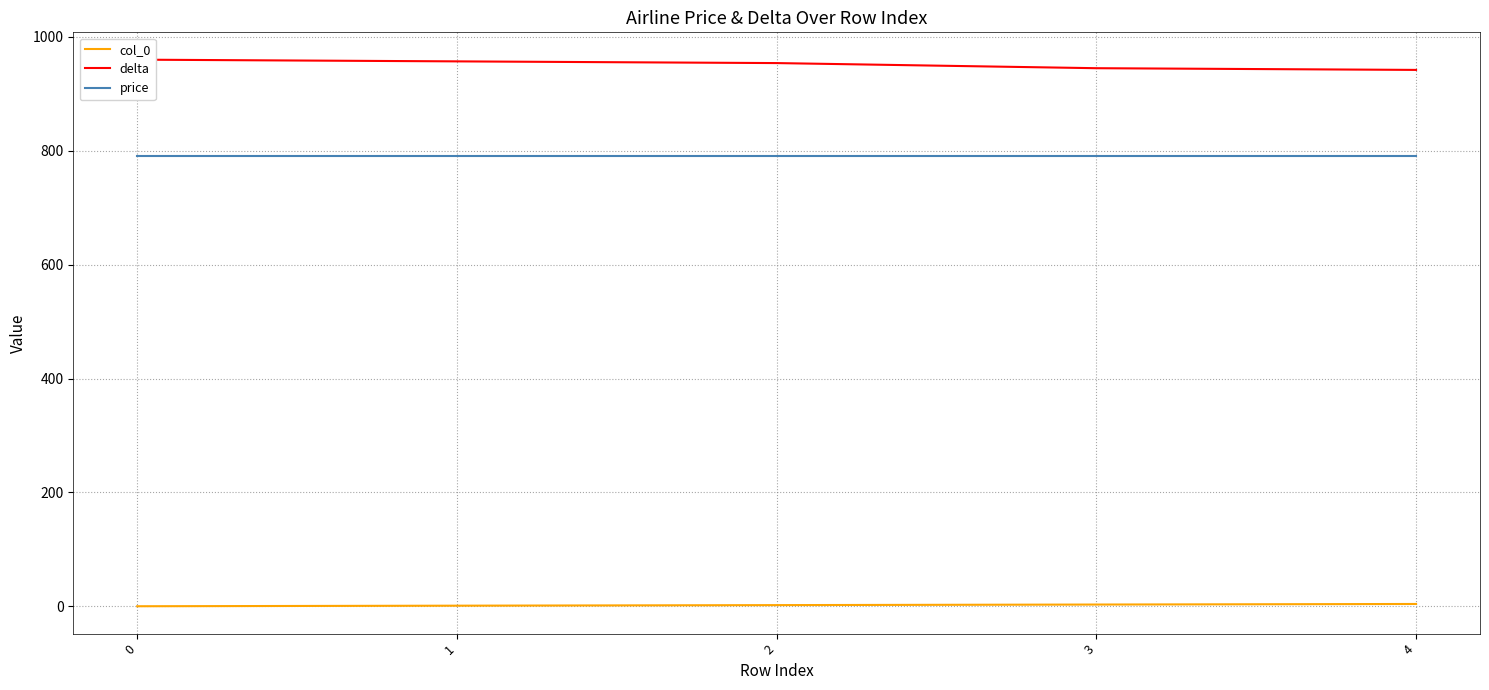

What is the difference between the highest and lowest values at 2?

952